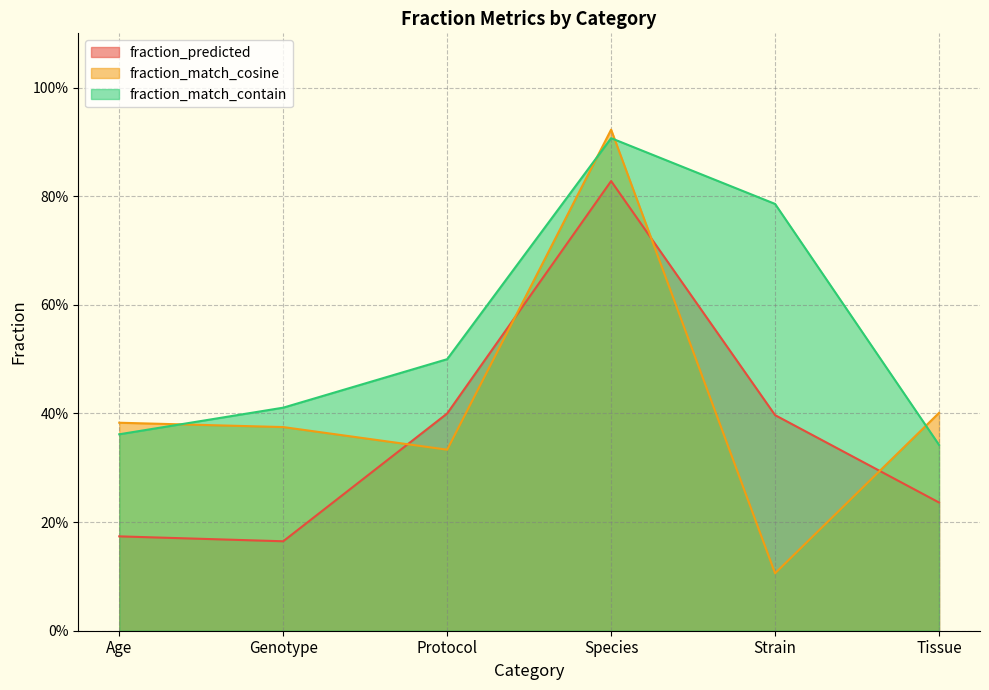

Which has a higher value, Species or Protocol?

Species